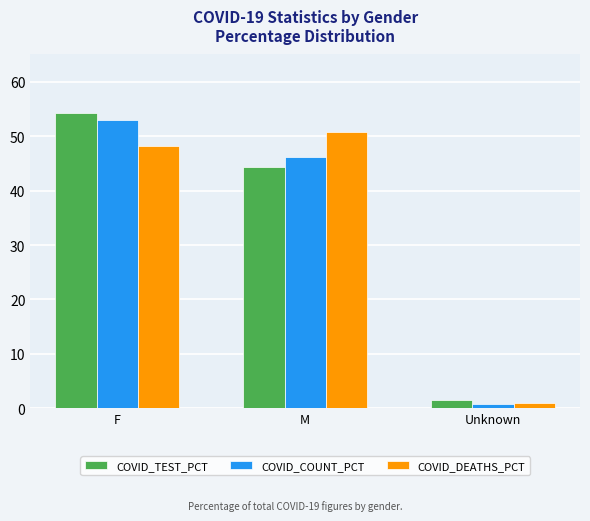

List the labels in order of COVID_DEATHS_PCT value, smallest first.

Unknown, F, M